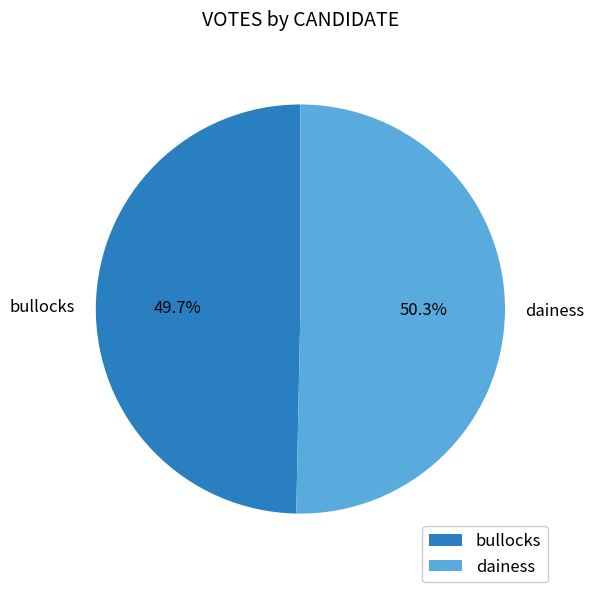

Which category has the smallest portion of the pie?

bullocks